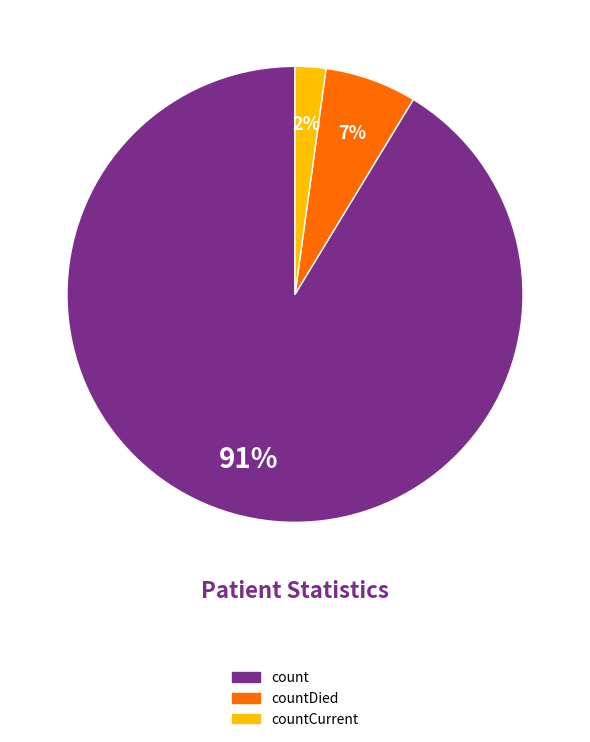

To the nearest percent, what is the difference between the largest and smallest slice percentages?

89%